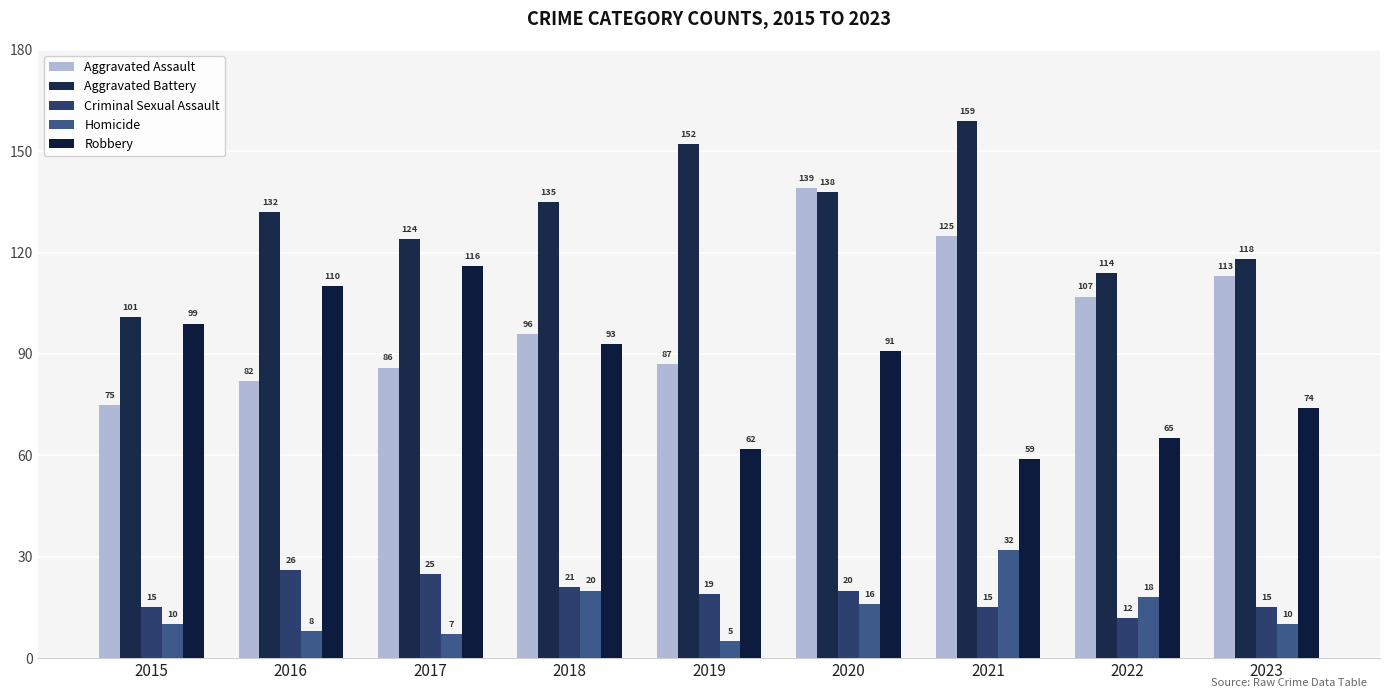

True or false: Aggravated Assault has a value of 39 at 2016.

False